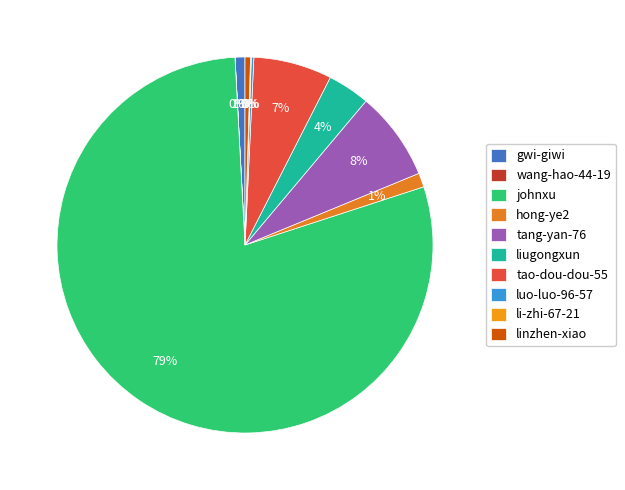

What percentage is the liugongxun slice, to the nearest percent?

4%